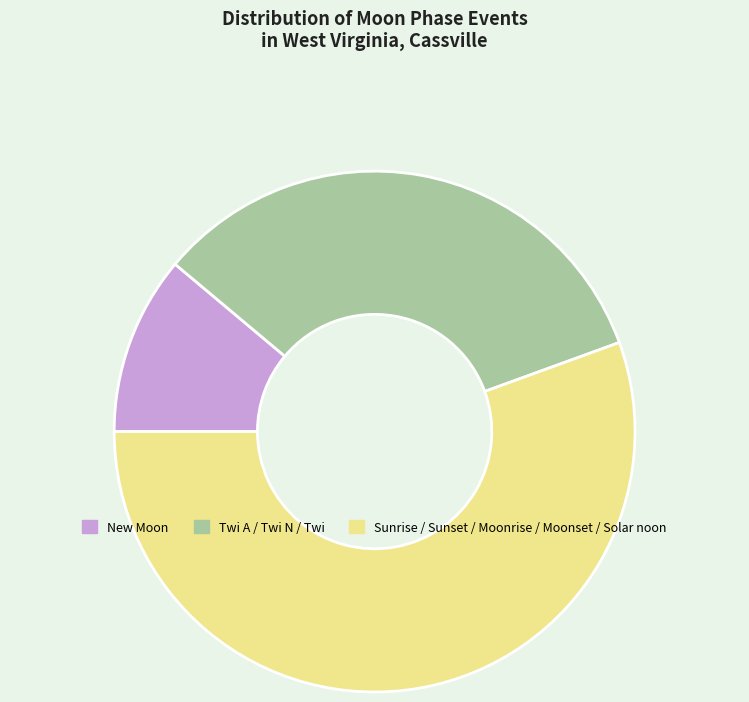

Which has a higher value, New Moon or Twi A / Twi N / Twi?

Twi A / Twi N / Twi